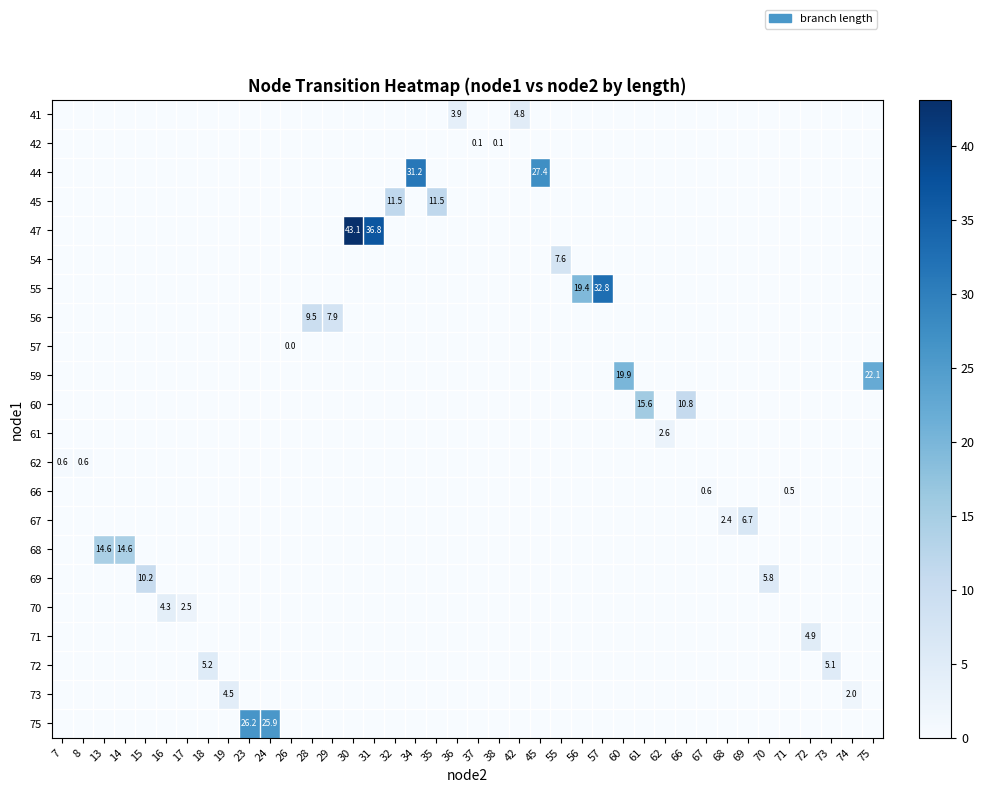

Between 75 and 37, which is larger?

75